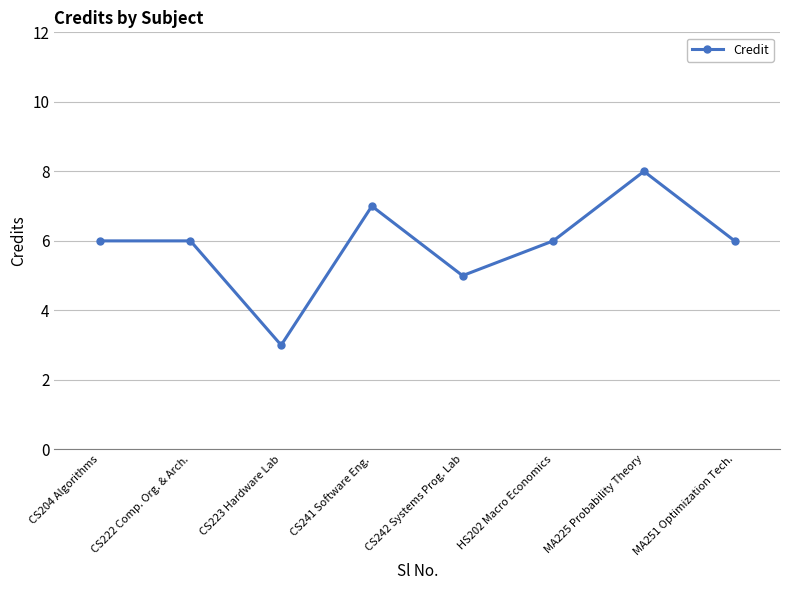

Where is the first local minimum?

CS223 Hardware Lab